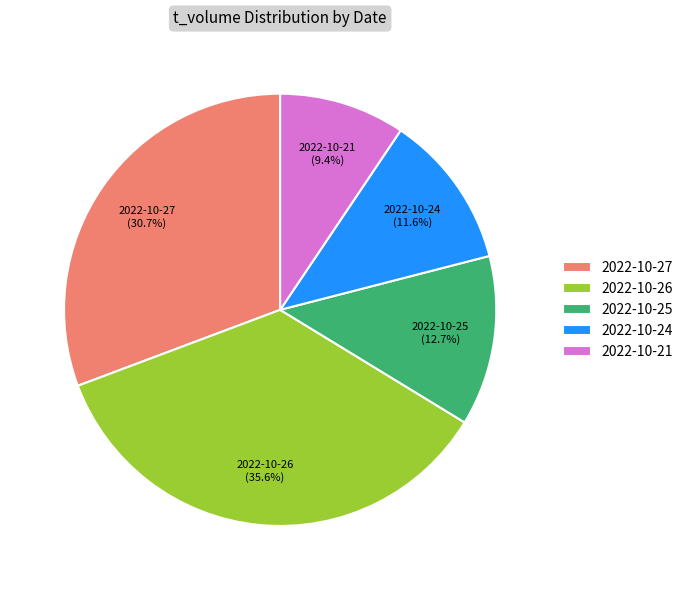

To the nearest percent, what is the average slice percentage?

20%